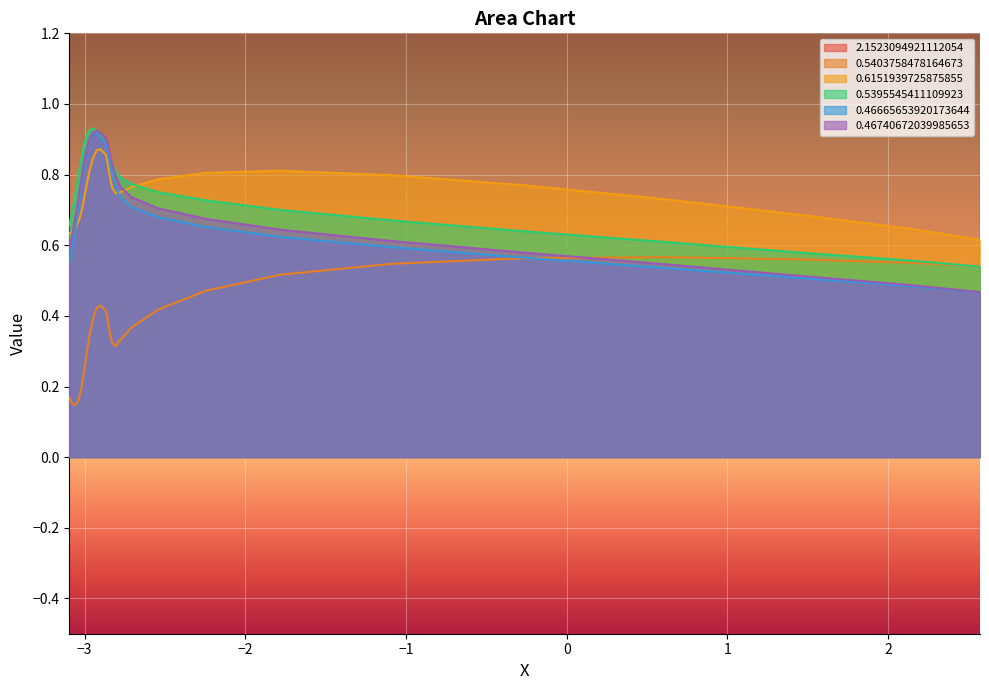

In 0.6151939725875855, how many points are lower than both neighbors (excluding endpoints)?

1